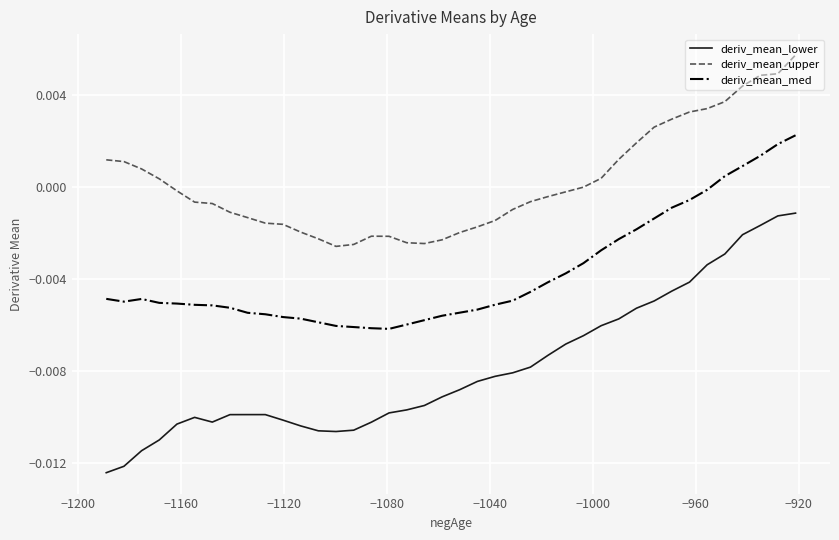

Which series has the largest total across all categories?

deriv_mean_upper